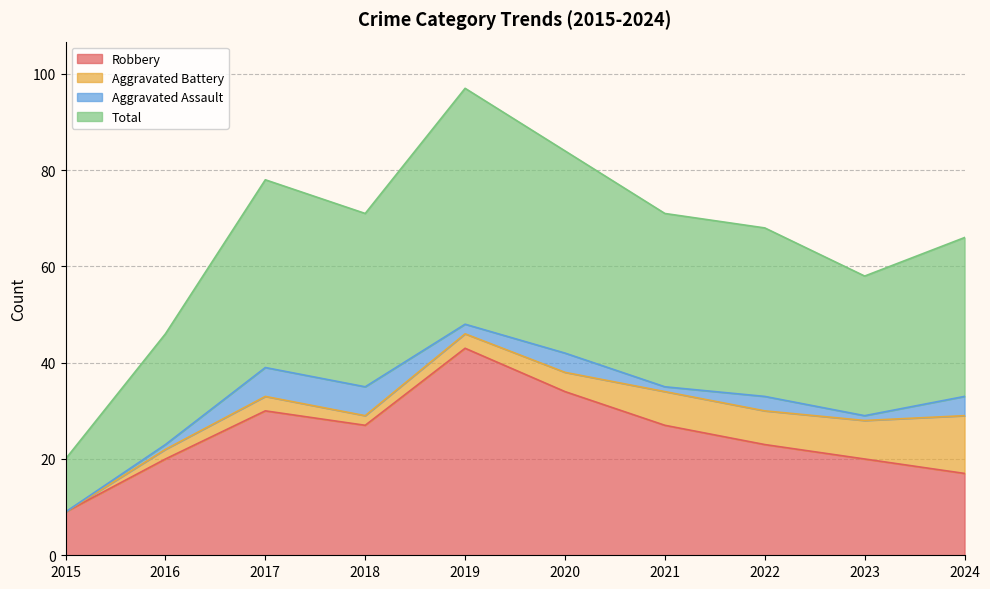

What is the difference between the highest and lowest values at 2023?

38